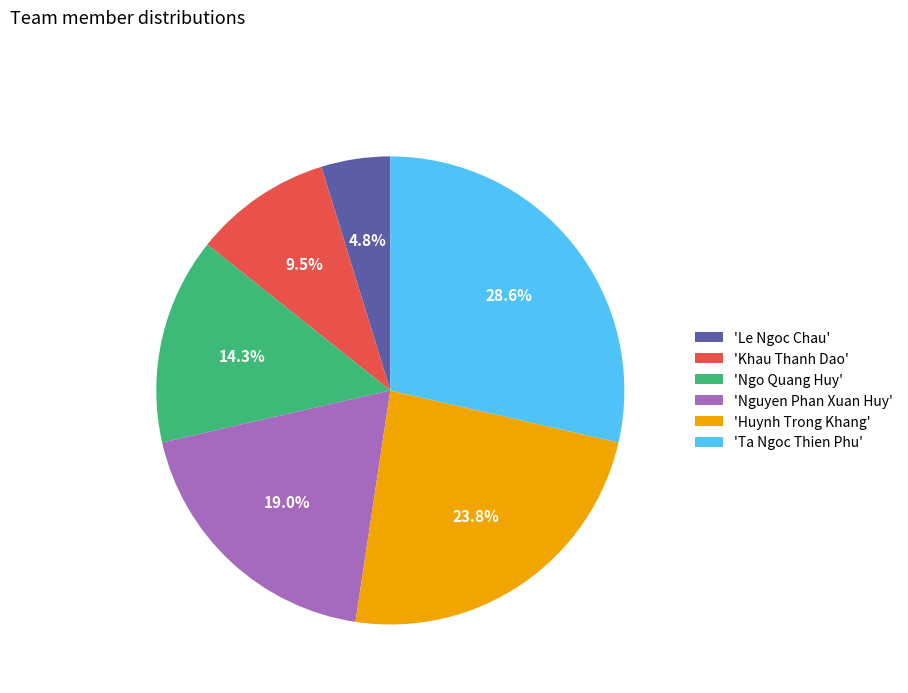

What is the largest slice in the pie chart?

'Ta Ngoc Thien Phu'